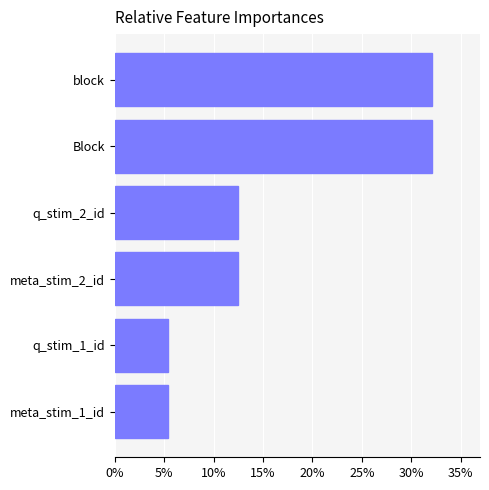

Are the bars horizontal?

Yes